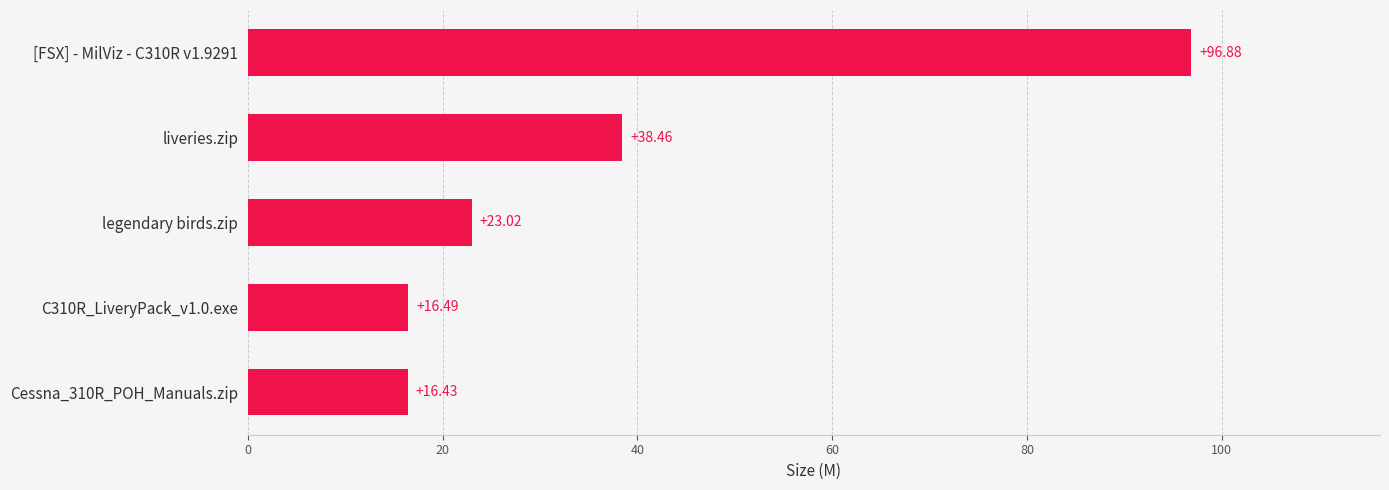

What is the smallest value displayed?

16.4